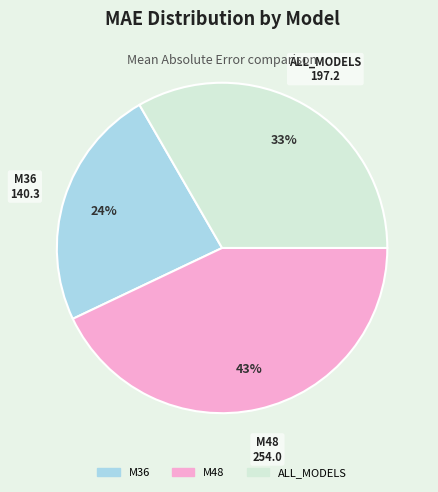

Combined, do M48 and ALL_MODELS account for over 50%?

Yes